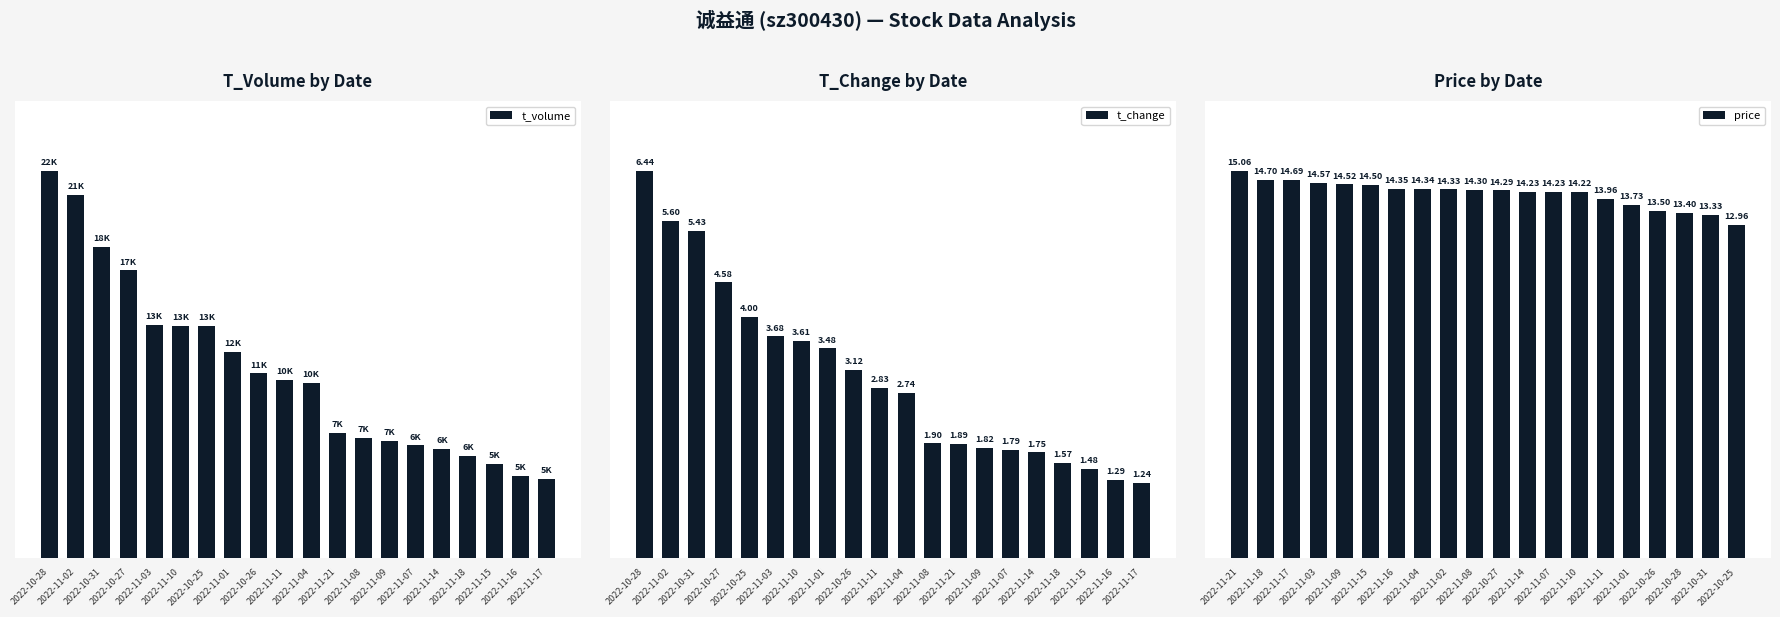

At which label does t_volume reach its minimum?

2022-11-17